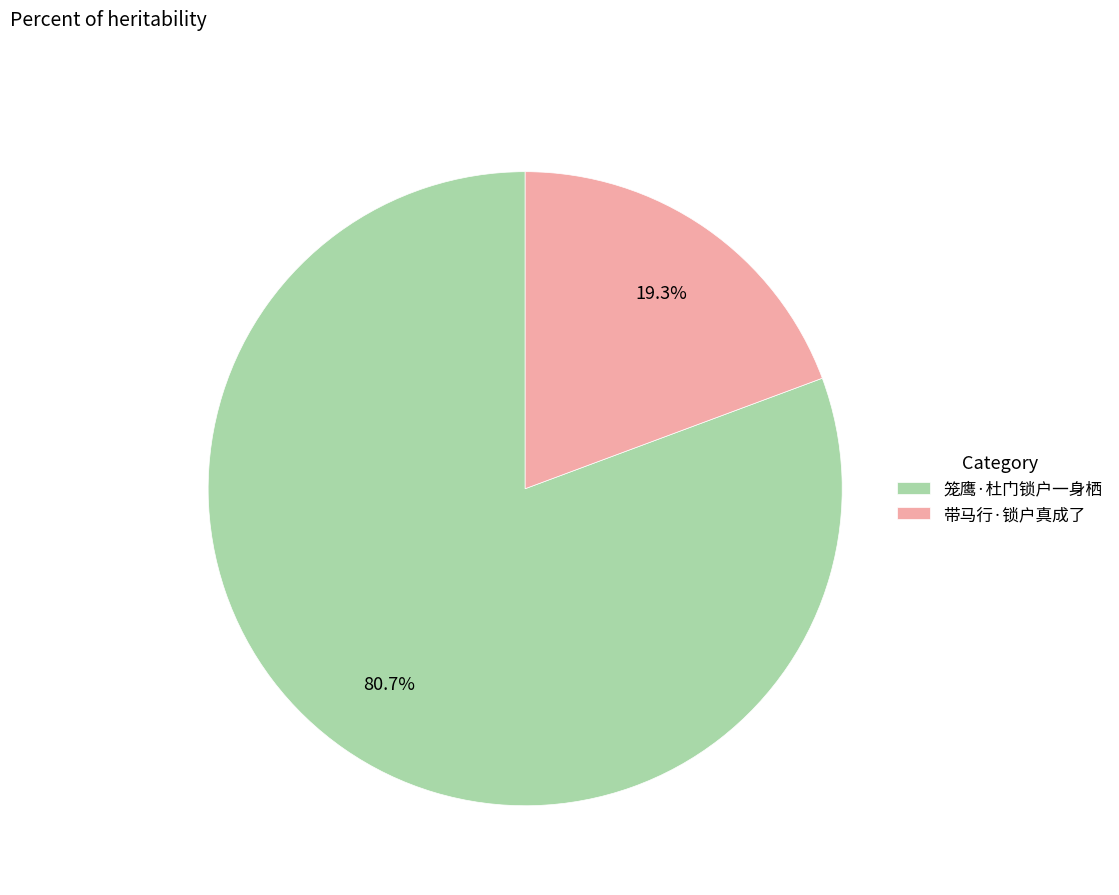

Does 带马行·锁户真成了 account for over 50% of the chart?

No